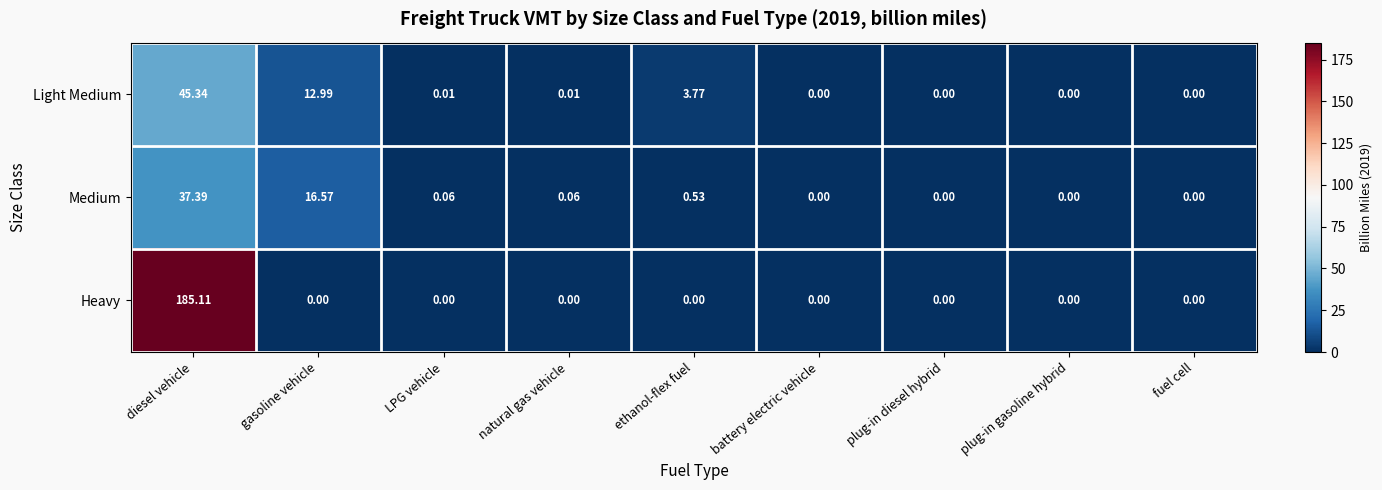

Is the value of Light Medium at natural gas vehicle greater than the value of Heavy at gasoline vehicle?

Yes